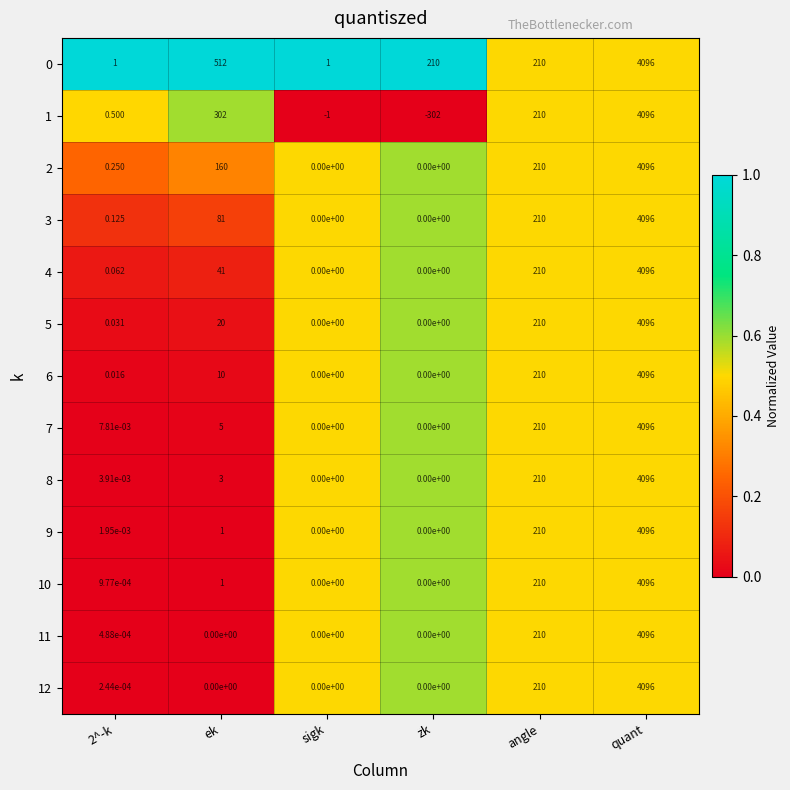

At which label does 5 reach its peak?

quant